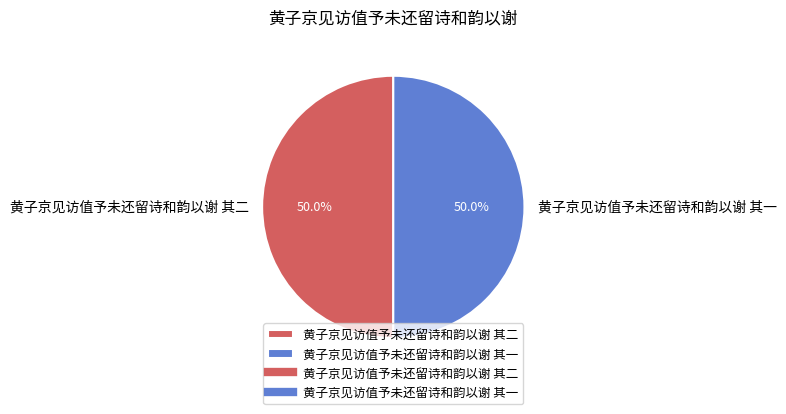

Do 黄子京见访值予未还留诗和韵以谢 其二 and 黄子京见访值予未还留诗和韵以谢 其一 together represent more than half of the pie?

Yes